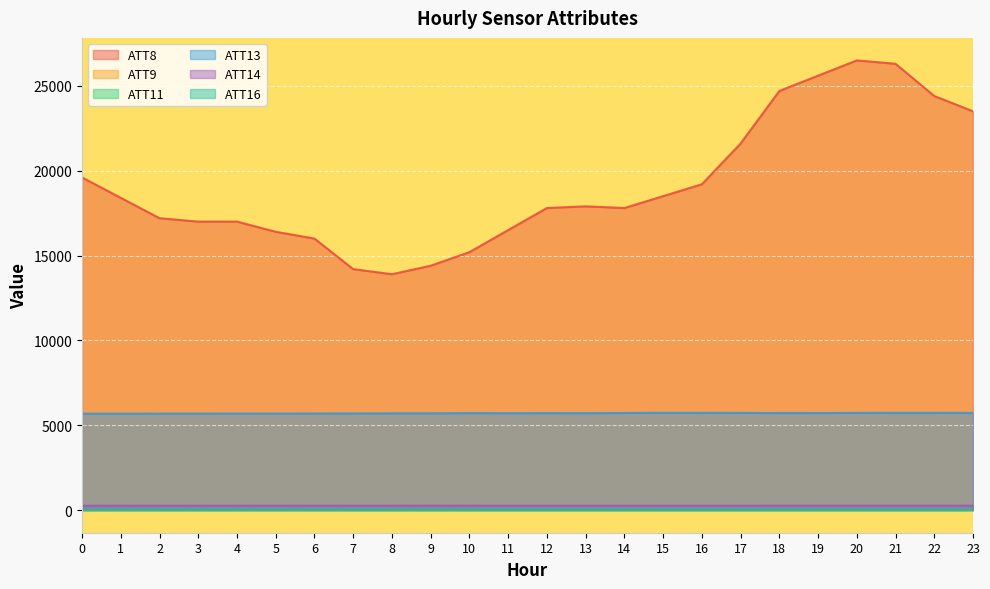

True or false: ATT16 and ATT14 cross at least once.

False